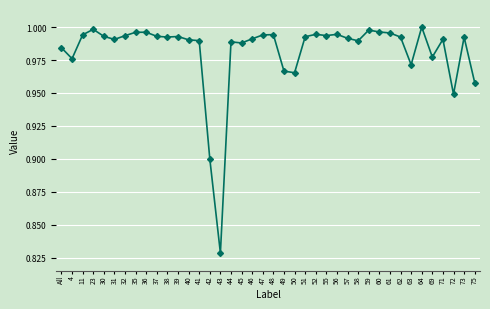

At which category does the data reach its first local valley?

4